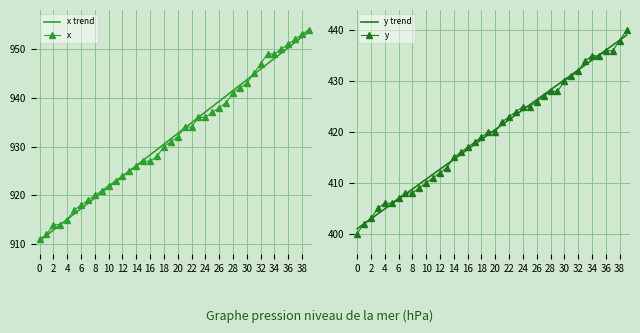

Where does the x series first go above 932?

21